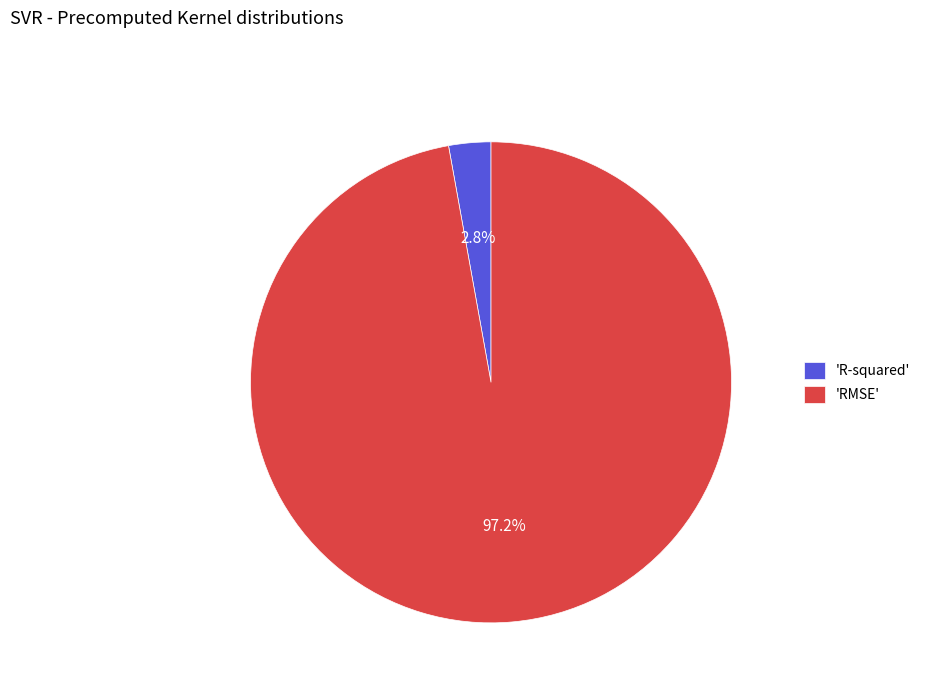

What is the majority slice?

'RMSE'